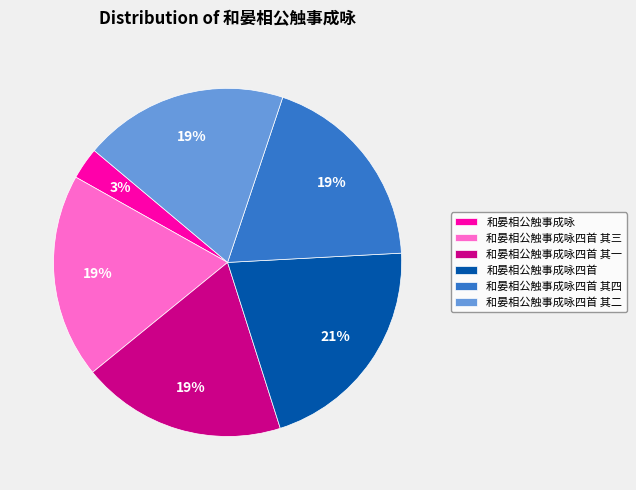

Do 和晏相公触事成咏四首 其四 and 和晏相公触事成咏四首 其三 together represent more than half of the pie?

No